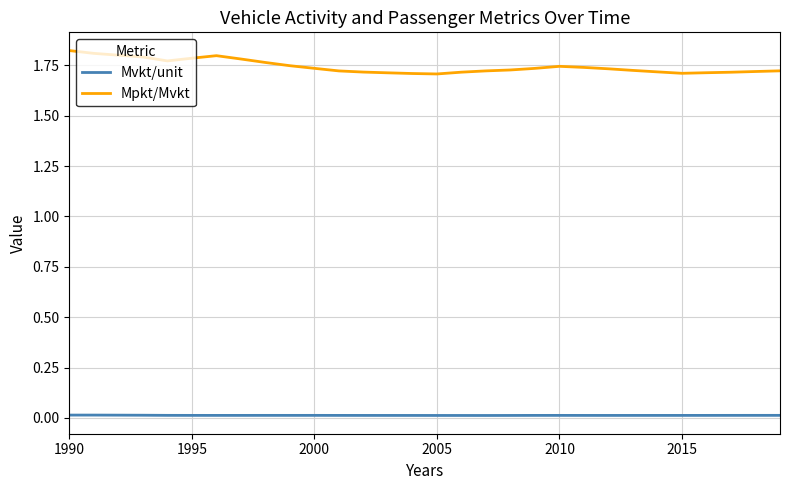

Which series has the largest total across all categories?

Mpkt/Mvkt